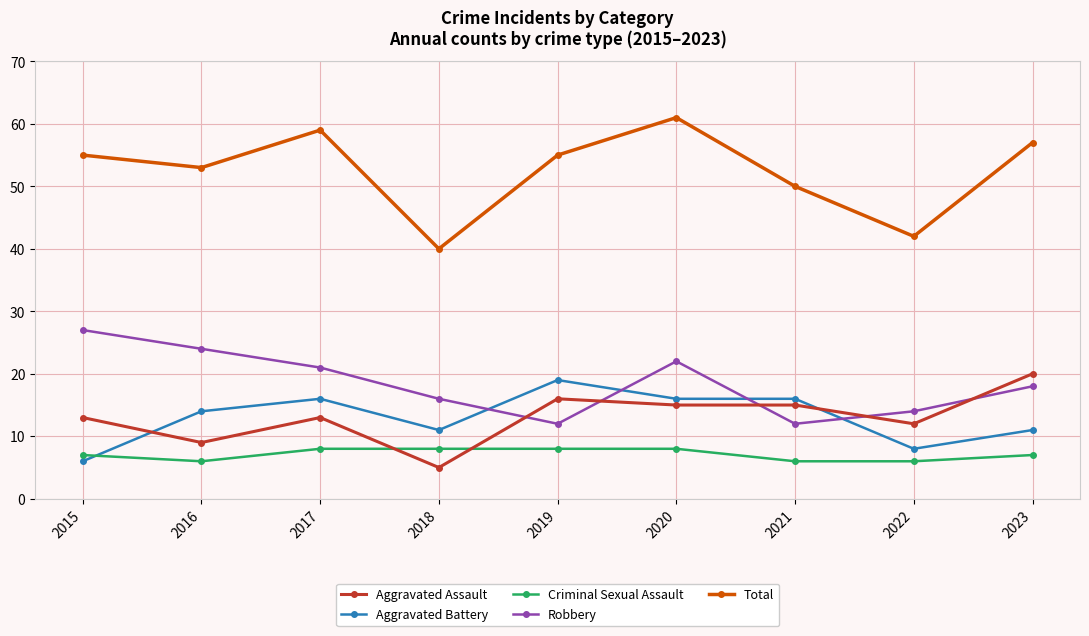

Rank the series at 2015 from highest to lowest value.

Total, Robbery, Aggravated Assault, Criminal Sexual Assault, Aggravated Battery